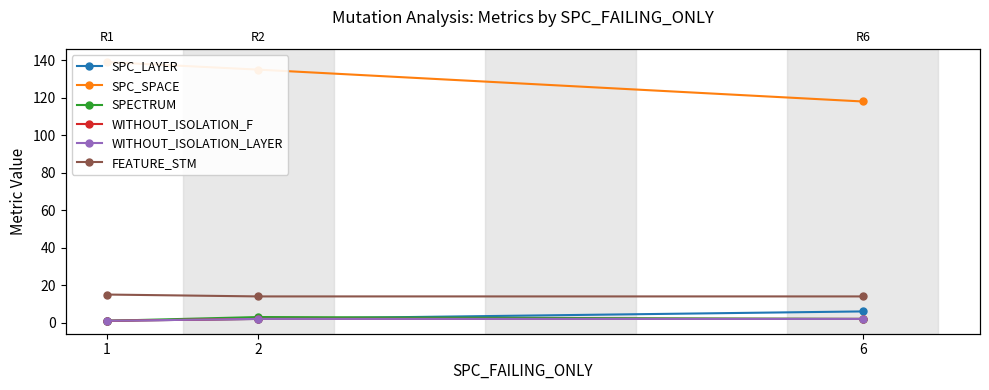

Reading right to left, what are all the values shown in this chart?

SPC_LAYER: 6=6	2=2	1=1
SPC_SPACE: 6=118	2=135	1=139
SPECTRUM: 6=2	2=3	1=1
WITHOUT_ISOLATION_F: 6=2	2=2	1=1
WITHOUT_ISOLATION_LAYER: 6=2	2=2	1=1
FEATURE_STM: 6=14	2=14	1=15